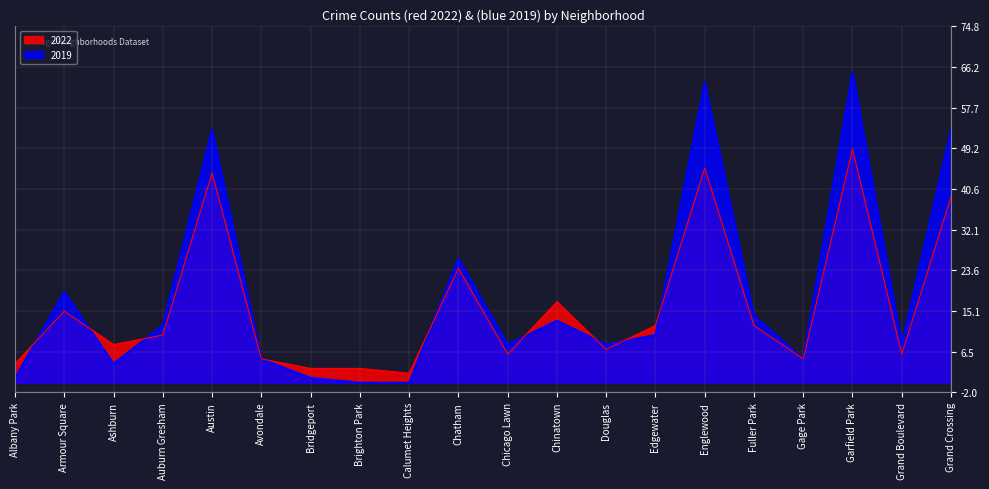

Between which two adjacent categories do 2022 and 2019 first intersect?

Albany Park and Armour Square